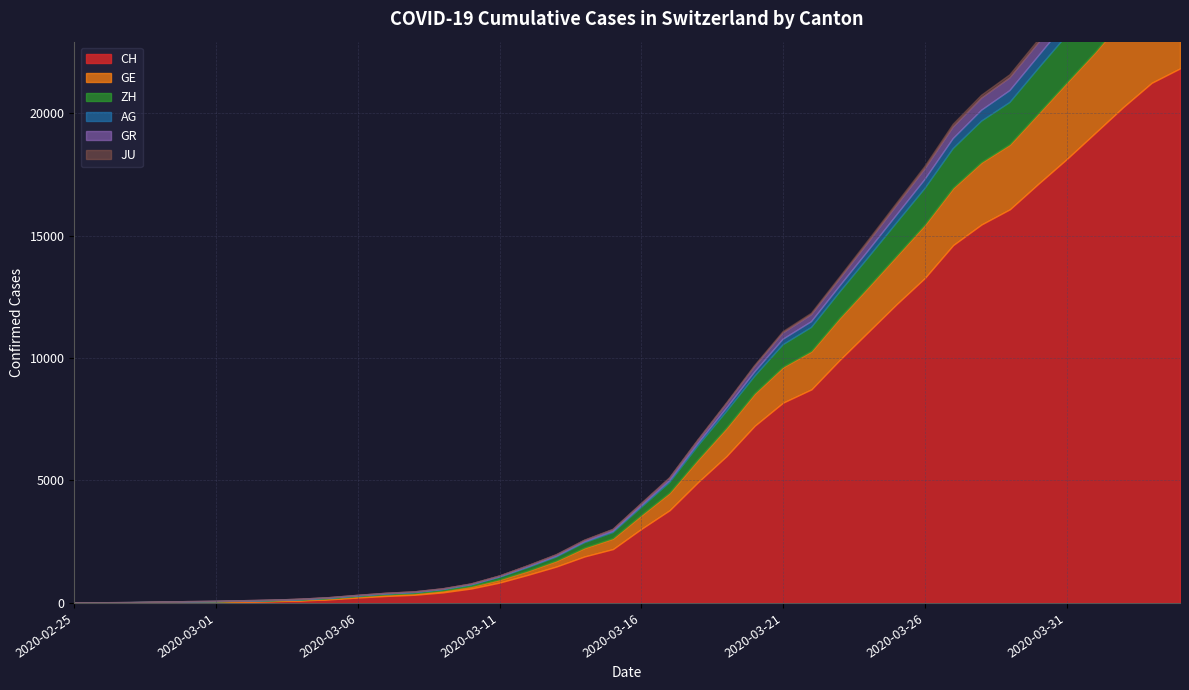

How many values in the ZH series exceed 326?

19